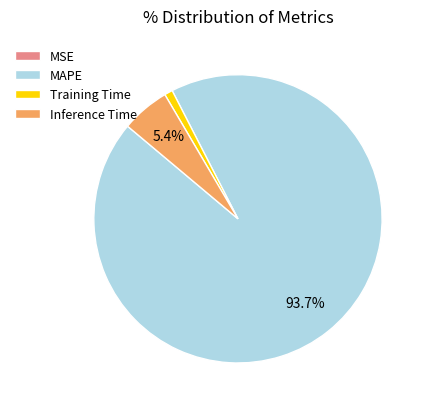

To the nearest percent, what is the combined percentage of MAPE and Inference Time?

99%